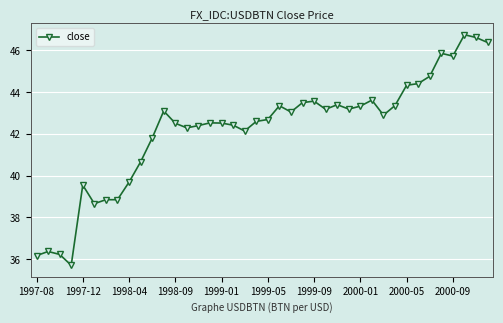

What is the difference between the maximum and minimum values?

11.0